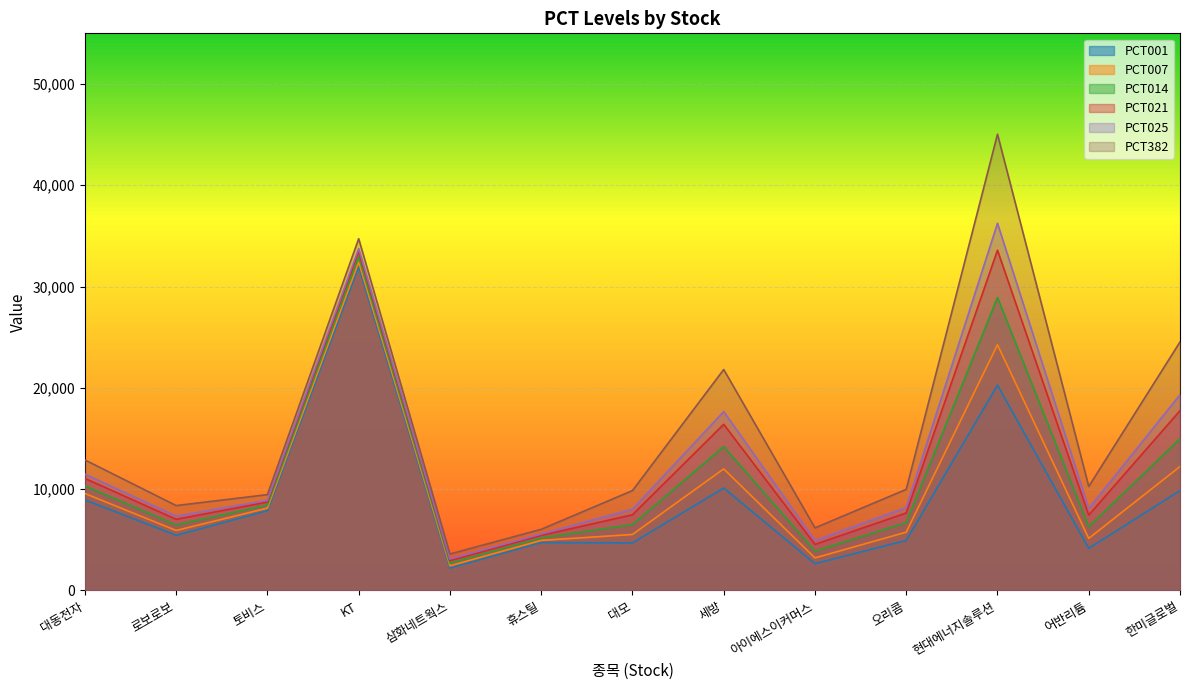

Does the chart display data point markers on the line(s)?

No